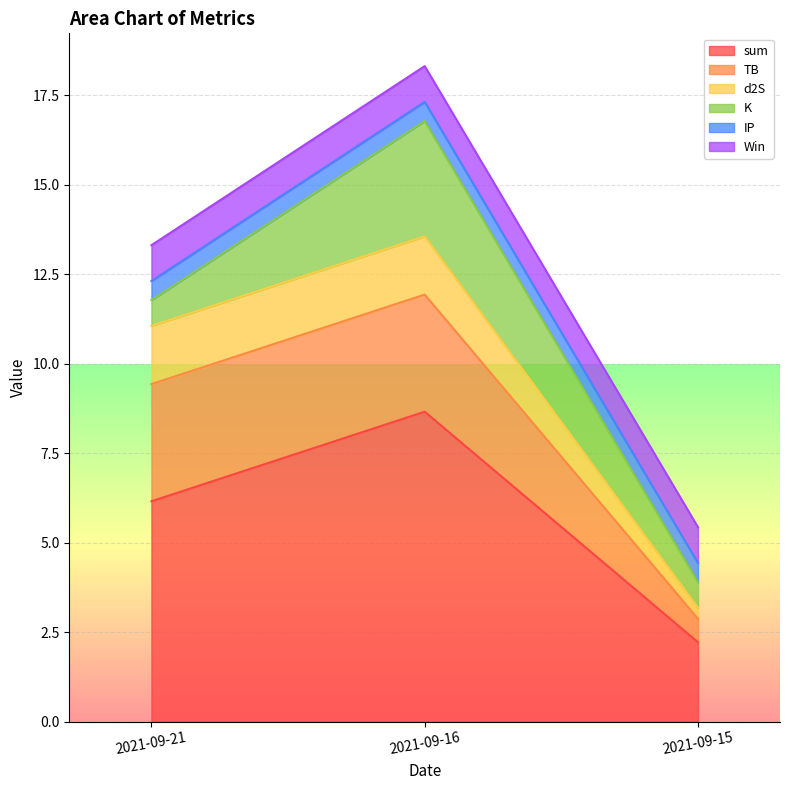

What is the value of the Win point at the 2nd from the left?

1.0